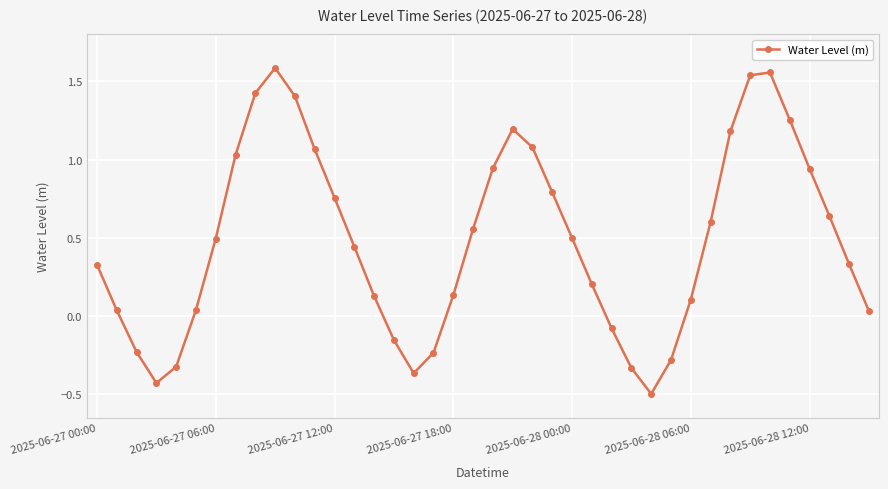

What is the average value?

0.5